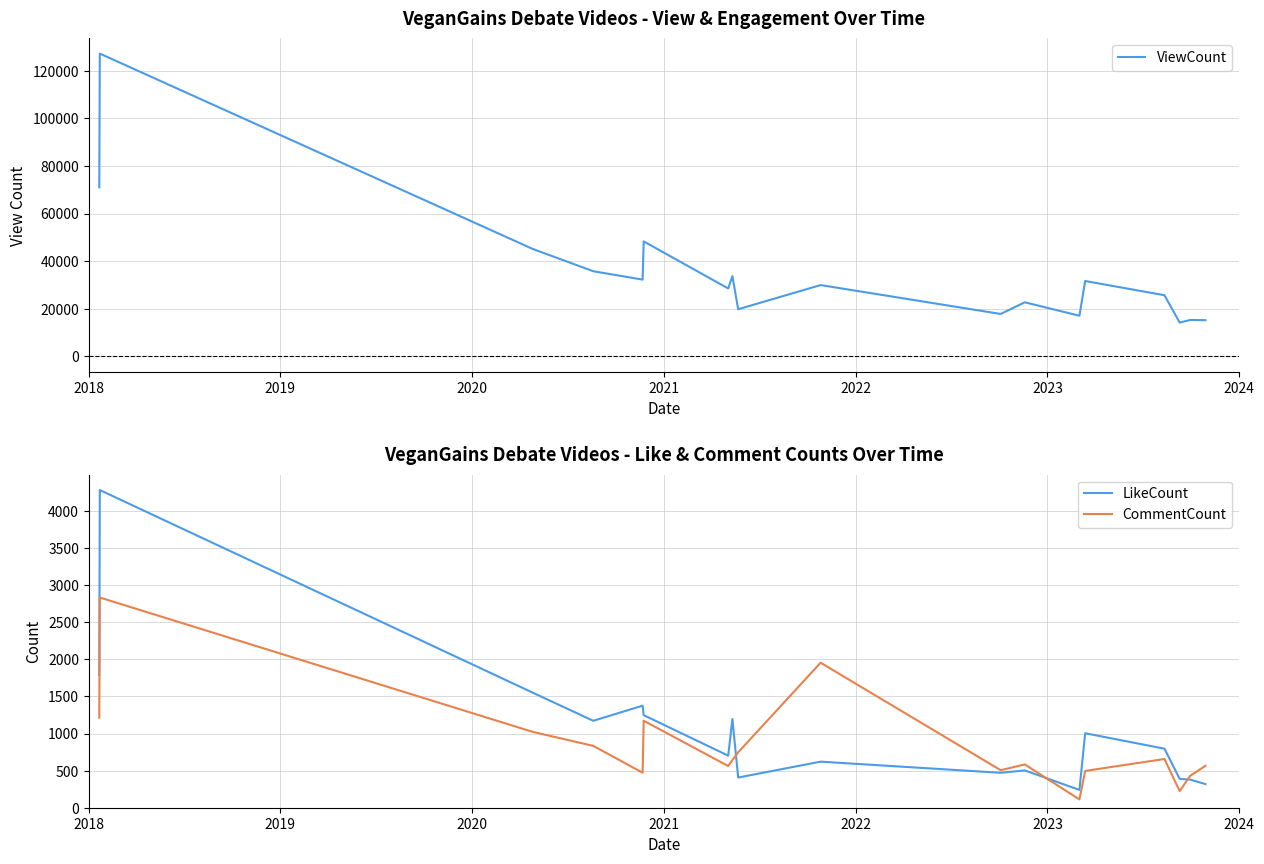

Reading right to left, extract all data points from this chart.

ViewCount: 15242	15302	14226	25699	31674	17089	22734	17842	29959	19823	33708	28545	48304	32255	35775	45096	127122	71009
LikeCount: 319	379	388	796	1004	240	503	471	621	407	1196	702	1248	1376	1172	1550	4283	1790
CommentCount: 565	430	224	657	496	112	584	506	1955	747	642	562	1173	472	834	1022	2834	1214